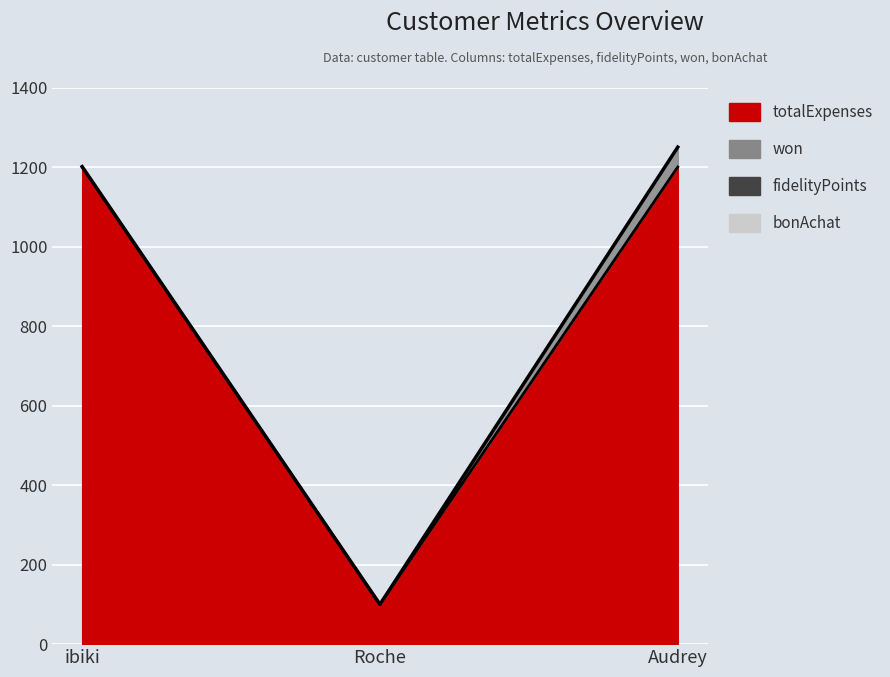

What is the value of the 1st point from the left?

1200